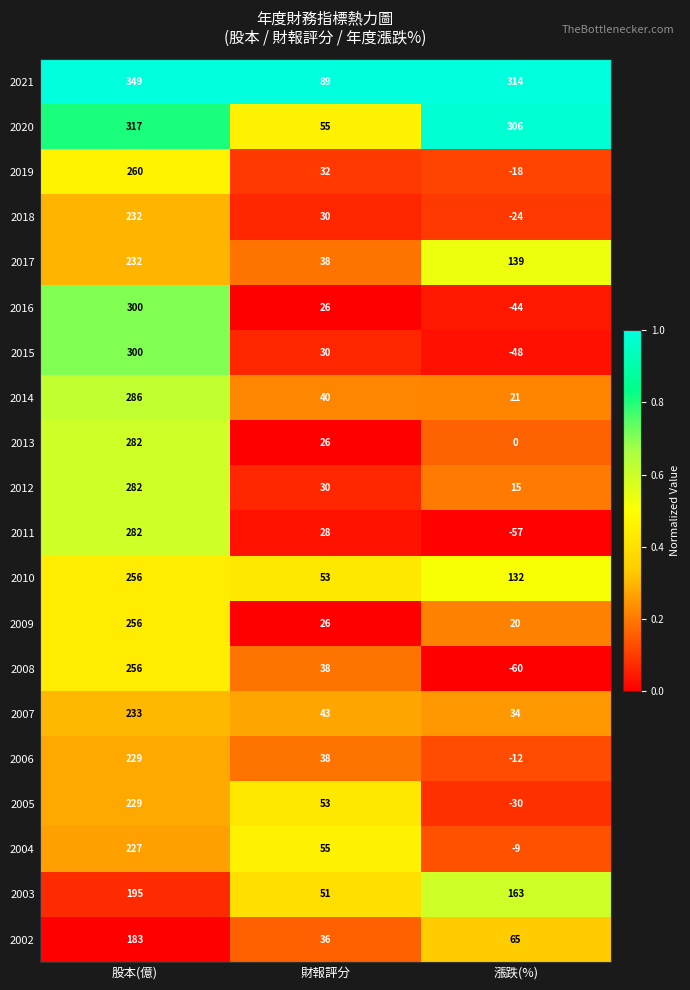

At how many categories does at least one series exceed 0?

3